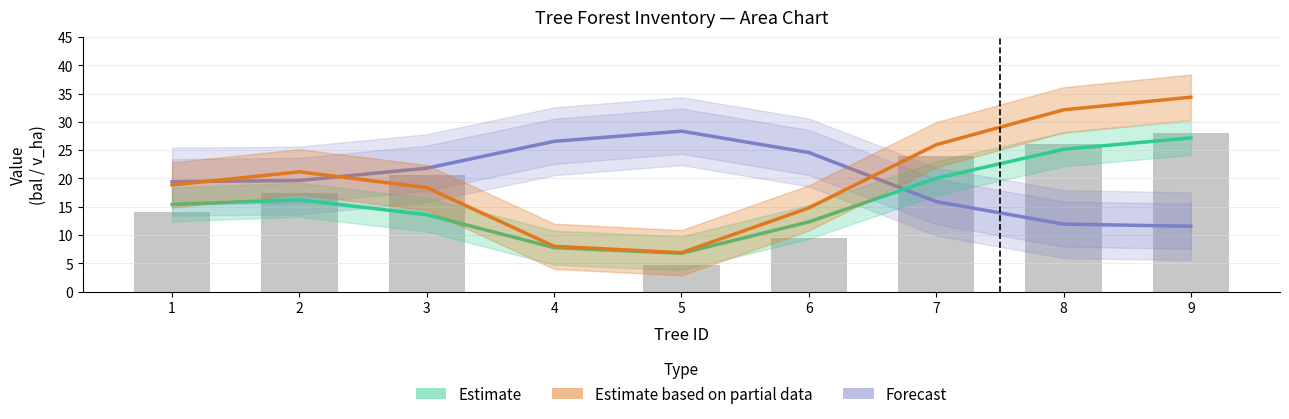

What is the average value of the Estimate based on partial data series?

20.1